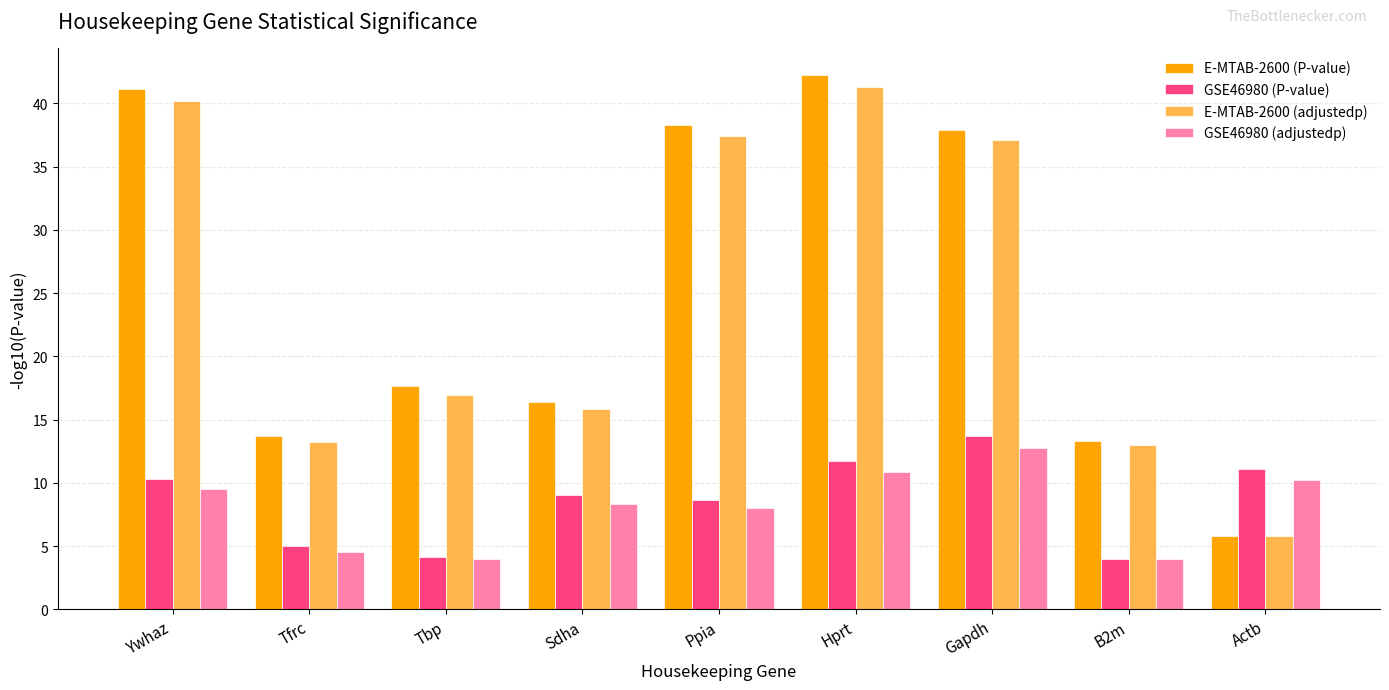

Which series has the largest range (max minus min)?

E-MTAB-2600 (P-value)